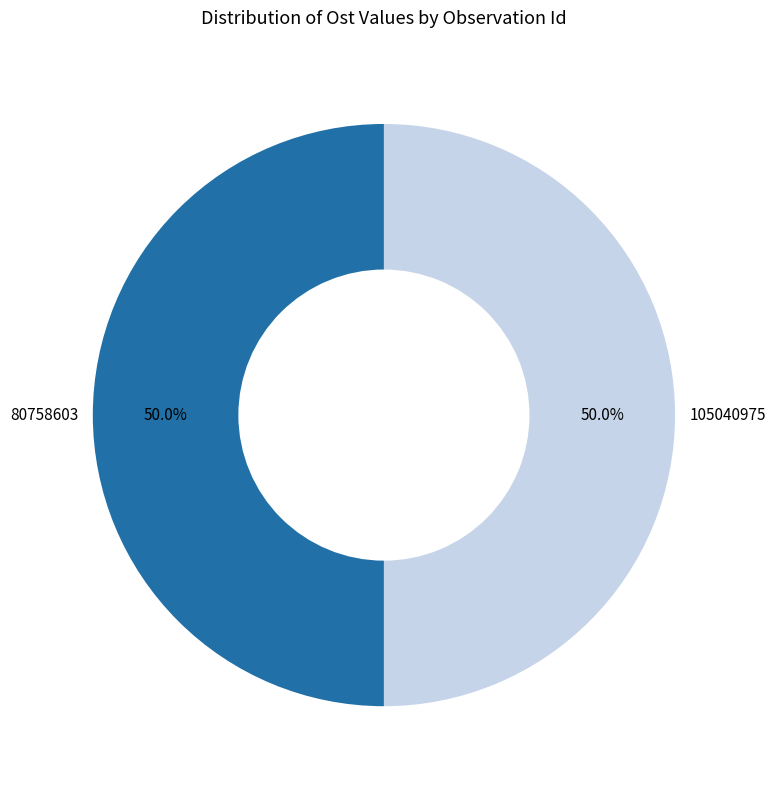

What is the ratio of the value at 80758603 to the value at 105040975?

1.0